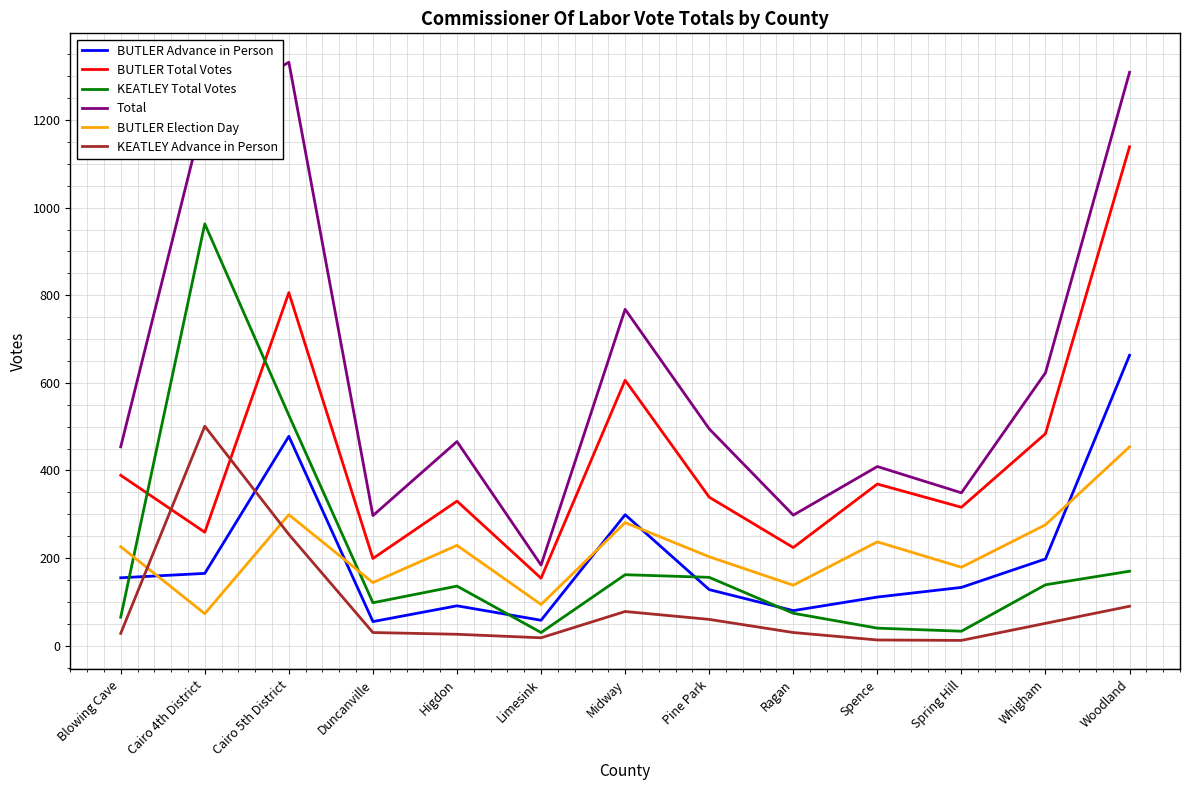

What position from the right is Duncanville?

10